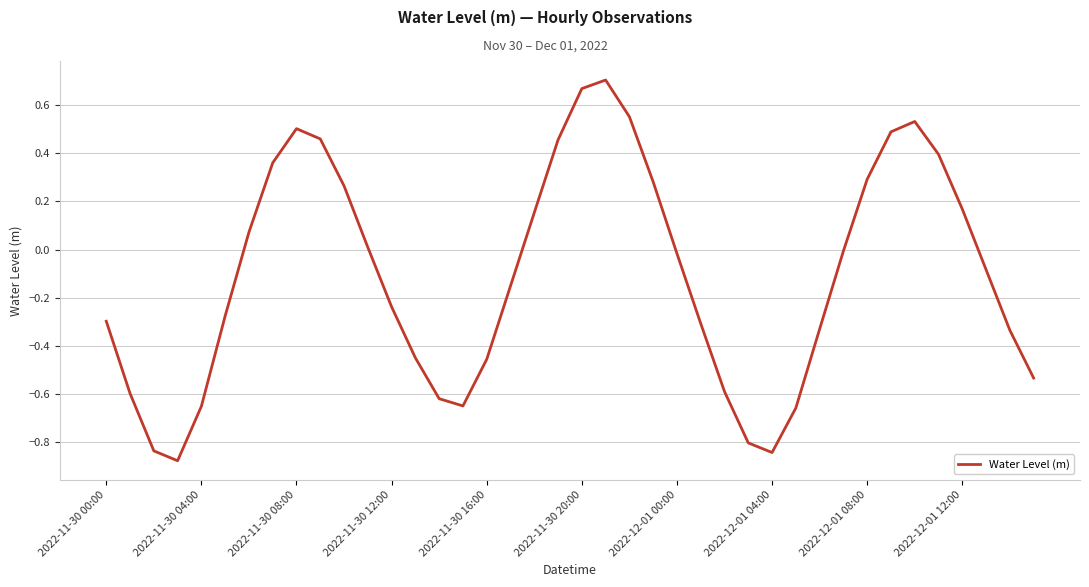

What is the difference between the maximum and minimum values?

1.6